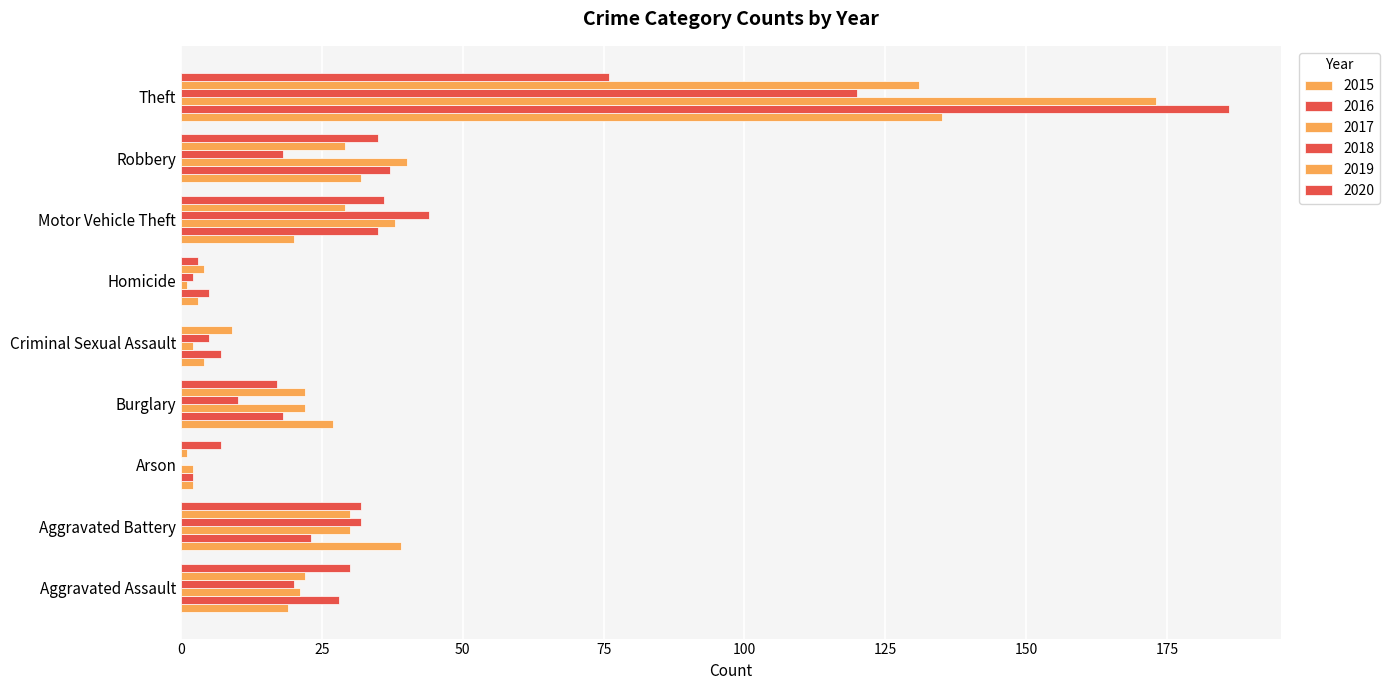

What is the sum of the 2017 values at Aggravated Battery and Motor Vehicle Theft?

68